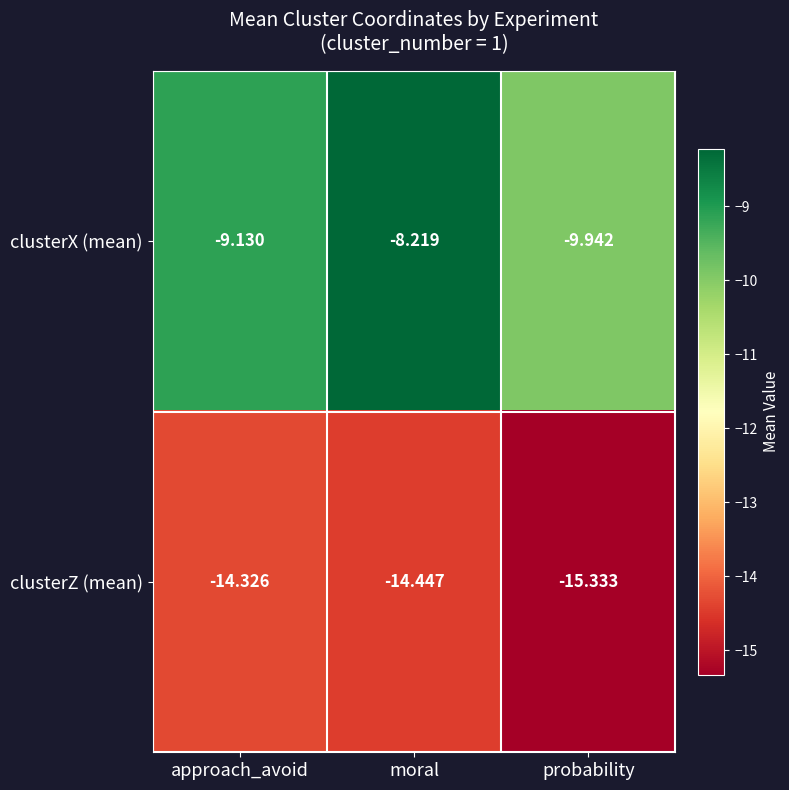

At which label does clusterX (mean) reach its minimum?

probability